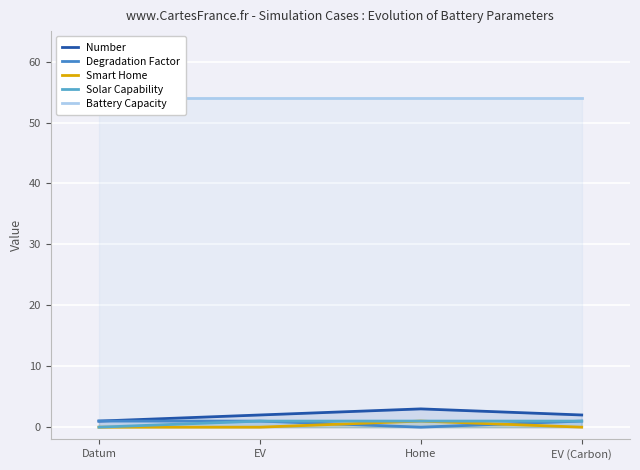

Reading left to right, extract all data points from this chart.

Number: Datum=1	EV=2	Home=3	EV (Carbon)=2
Degradation Factor: Datum=1	EV=1	Home=0	EV (Carbon)=1
Smart Home: Datum=0	EV=0	Home=1	EV (Carbon)=0
Solar Capability: Datum=0	EV=1	Home=1	EV (Carbon)=1
Battery Capacity: Datum=54	EV=54	Home=54	EV (Carbon)=54